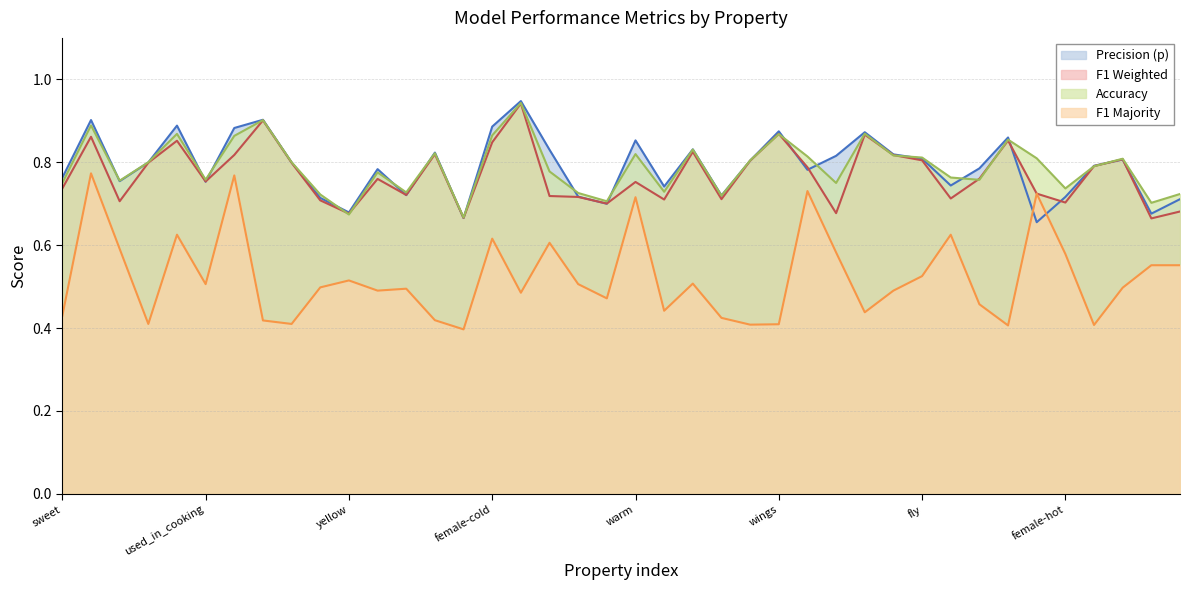

Which series has the largest range (max minus min)?

F1 Majority